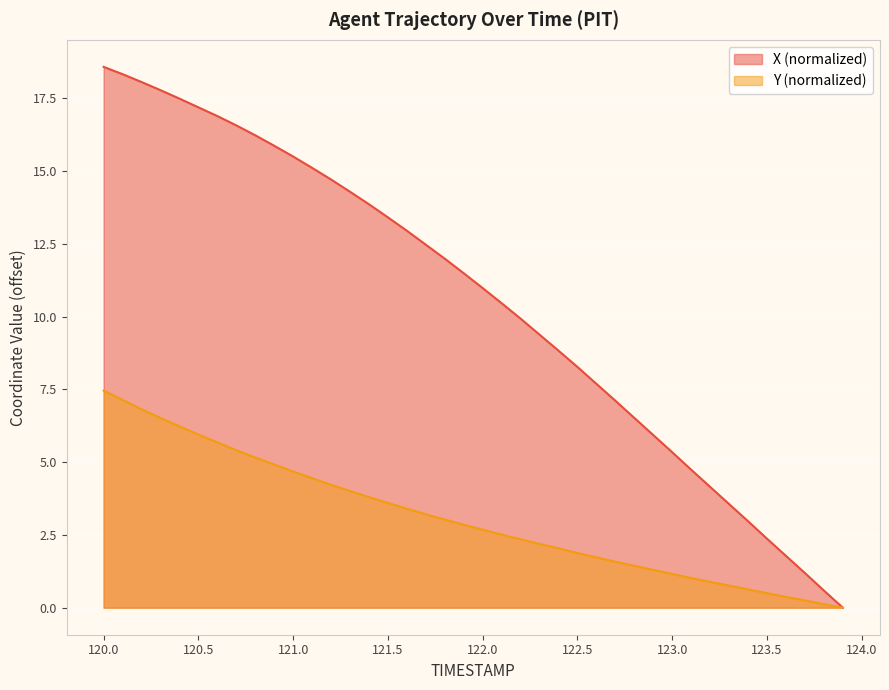

How many values in the X series exceed 11?

20